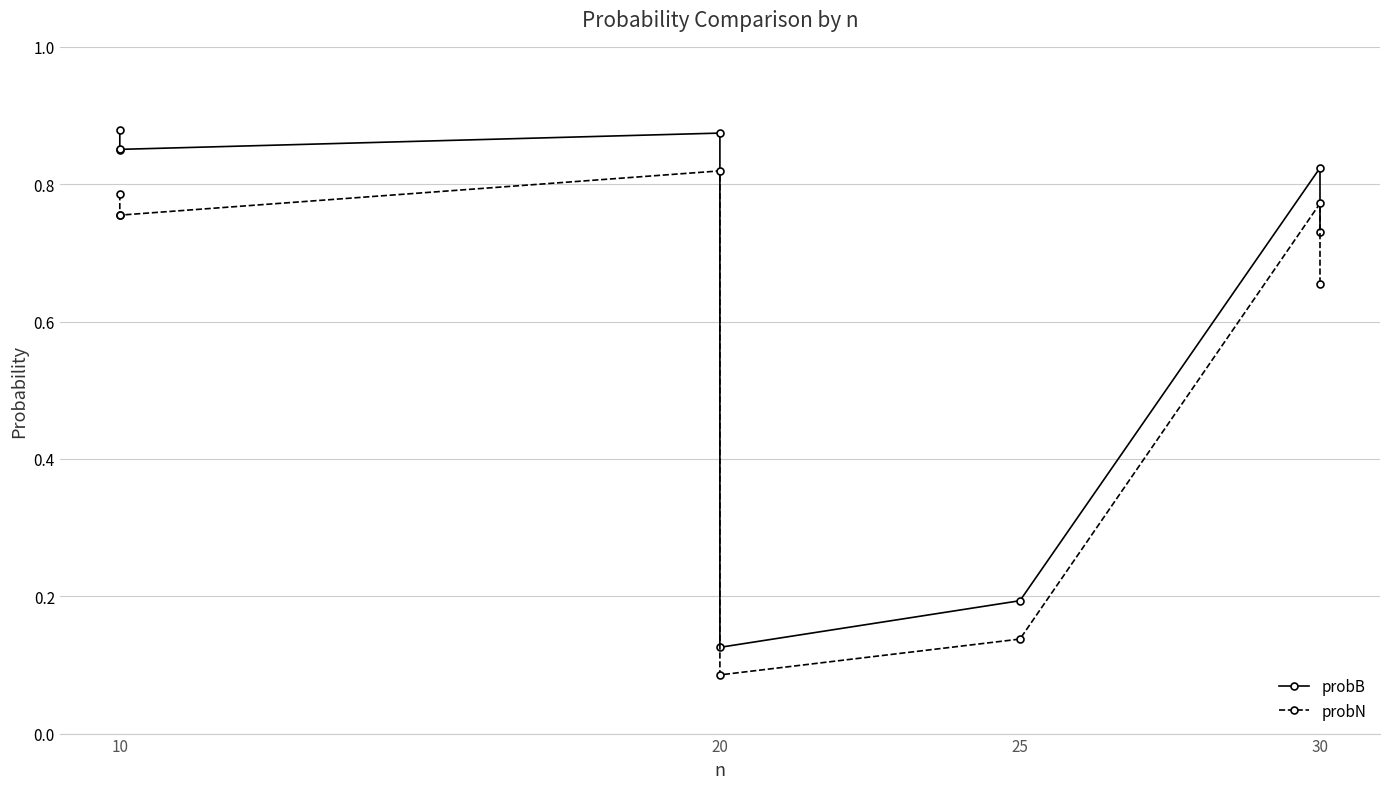

What is the difference between the maximum and minimum values in the probN series?

0.7